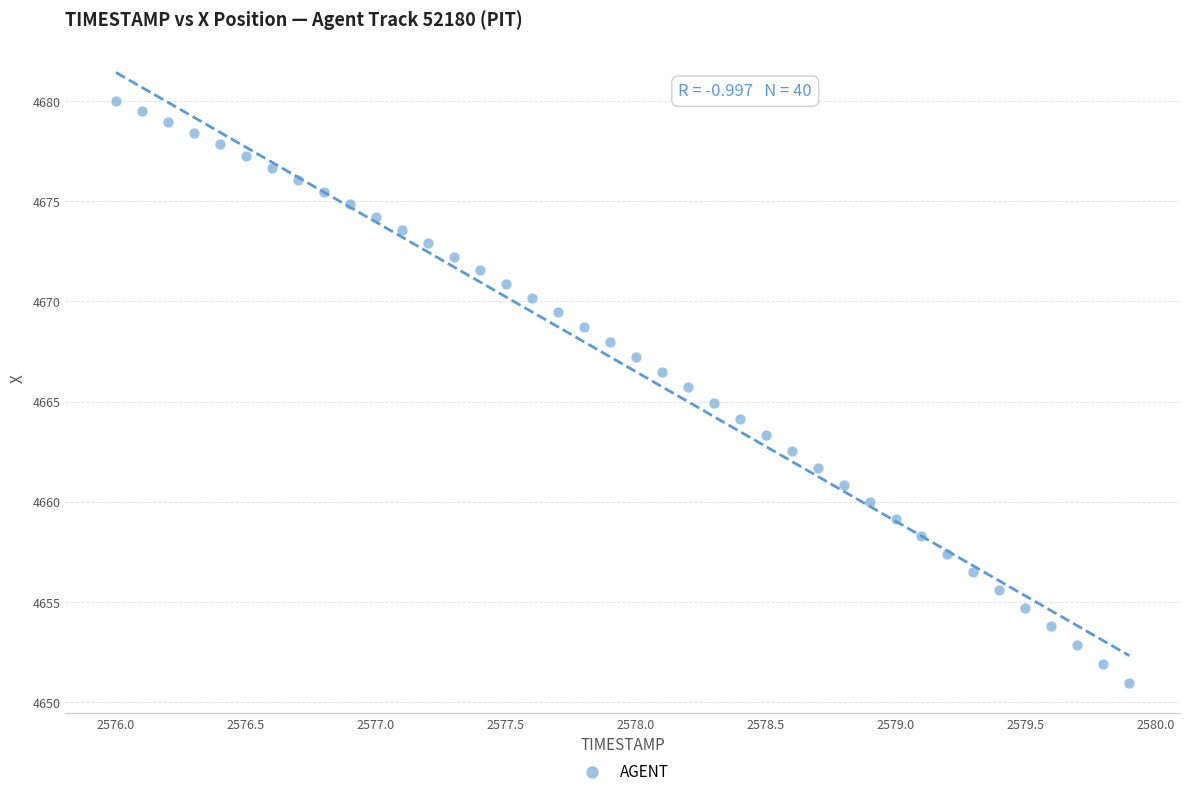

What is the range of X values (max minus min)?

3.9